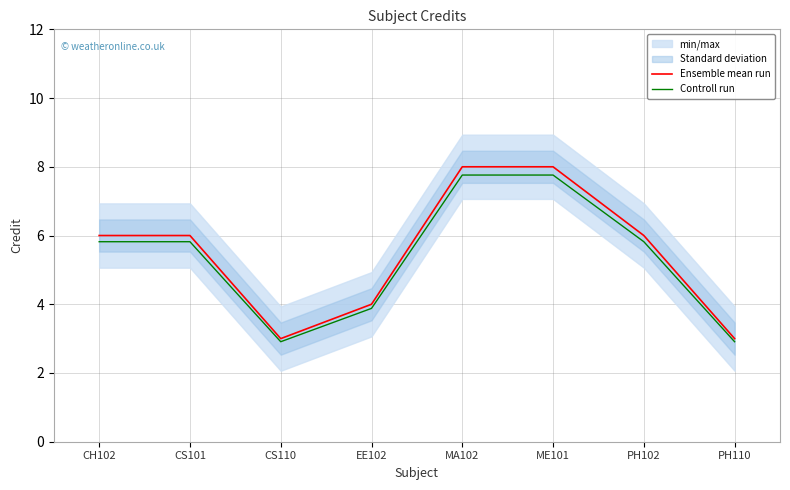

Is the value of Ensemble mean run at PH102 greater than the value of Controll run at MA102?

No